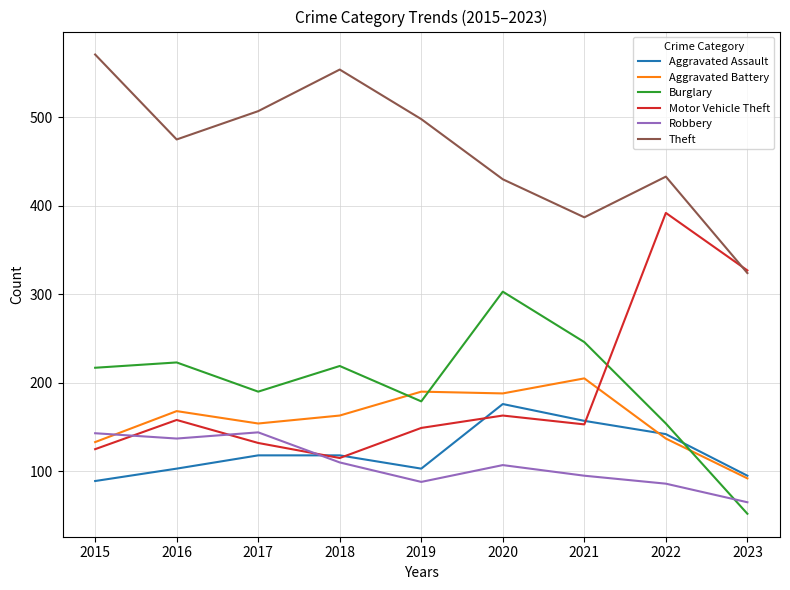

What is the average value of the Burglary series?

198